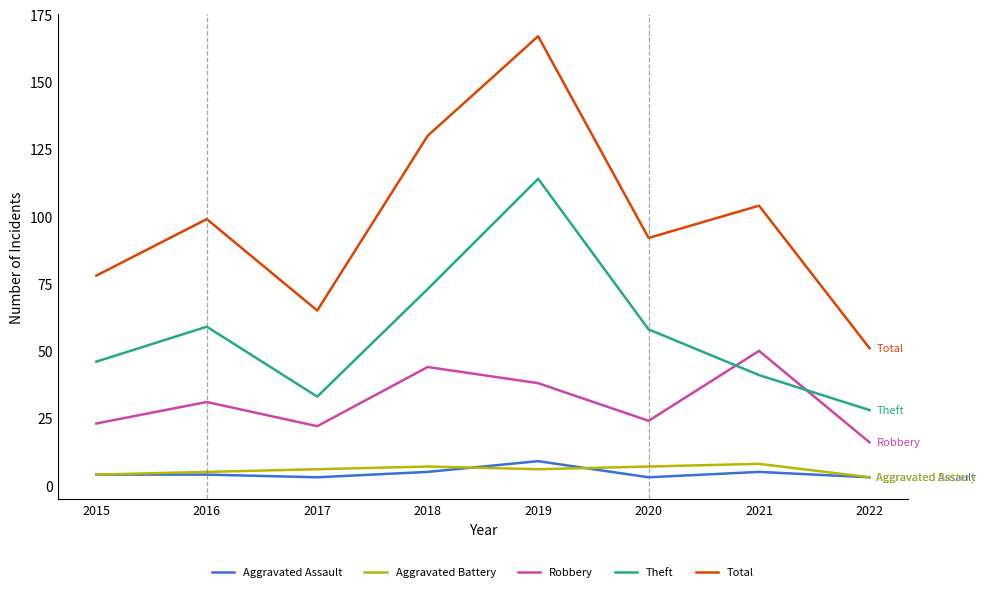

Count the number of data series in this chart.

5